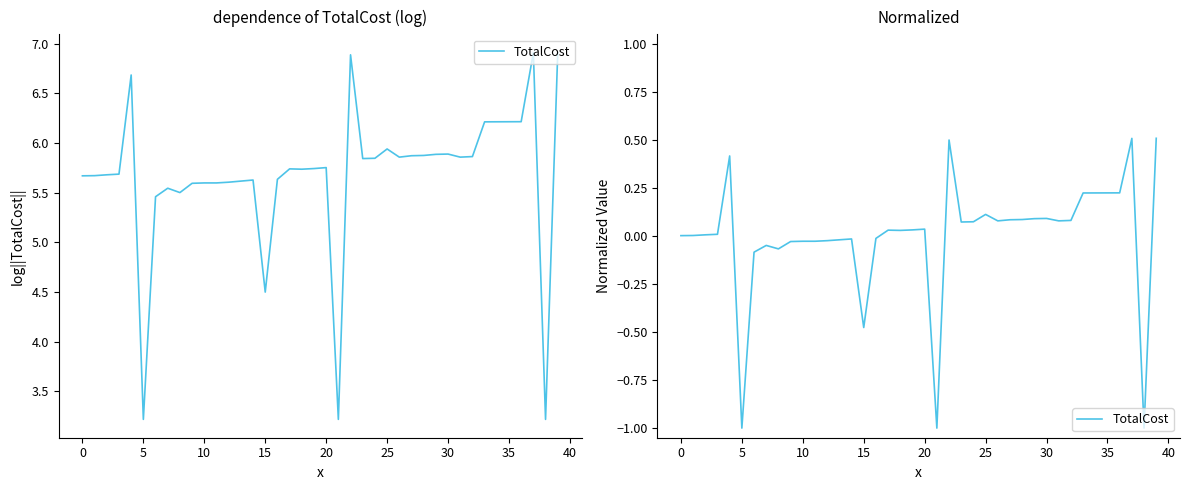

How many lines are shown in the chart?

1